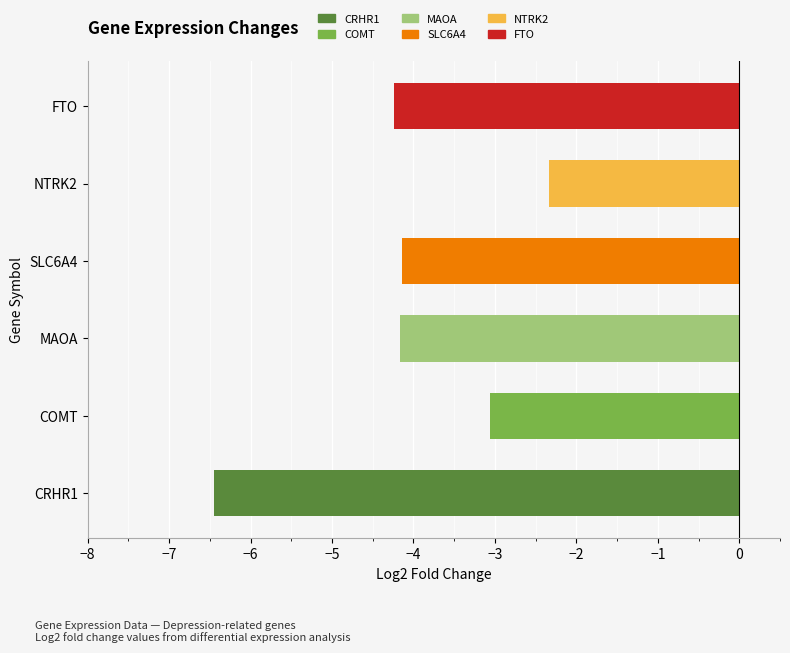

Which label corresponds to the largest value in the chart?

NTRK2